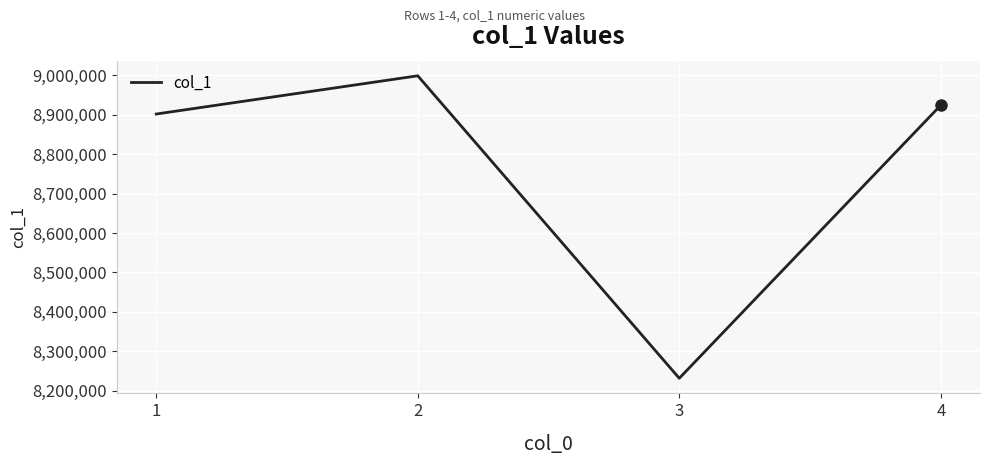

List the labels in order of value, smallest first.

3, 1, 4, 2